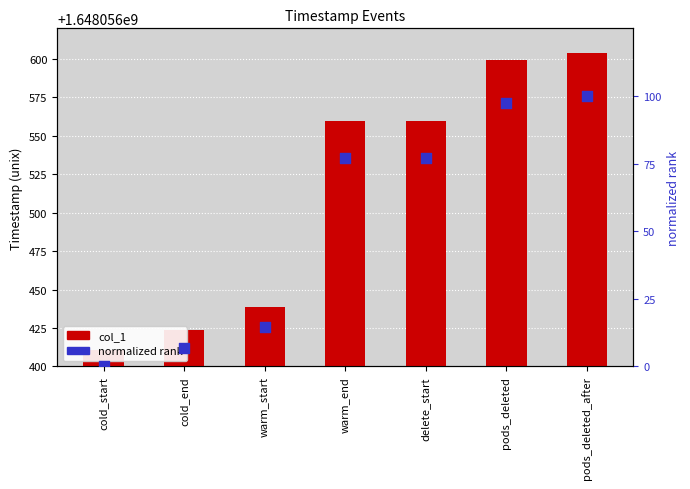

What are all the series names shown in the legend?

col_1, normalized rank